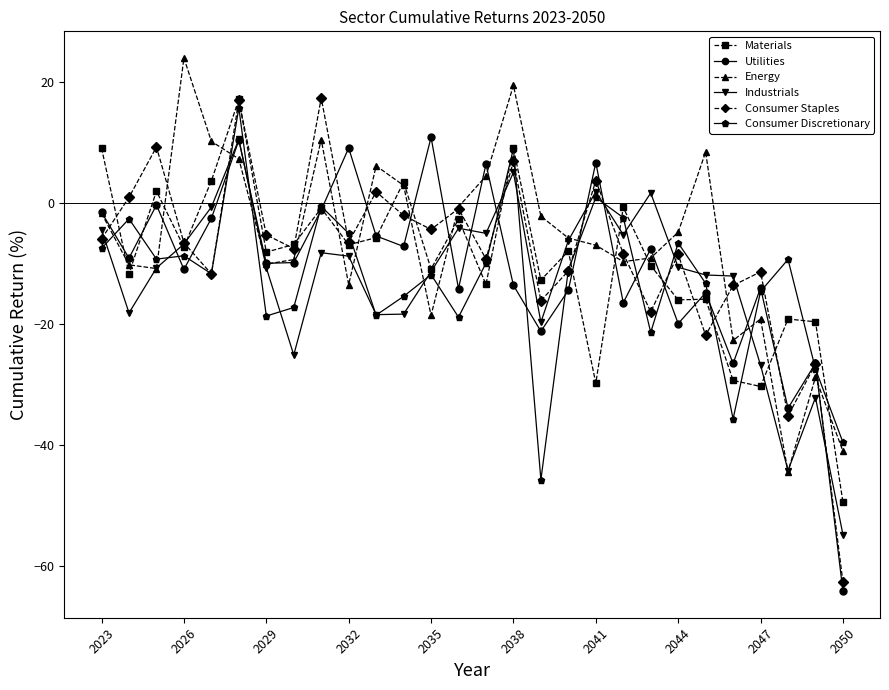

Which series has the largest range (max minus min)?

Consumer Staples